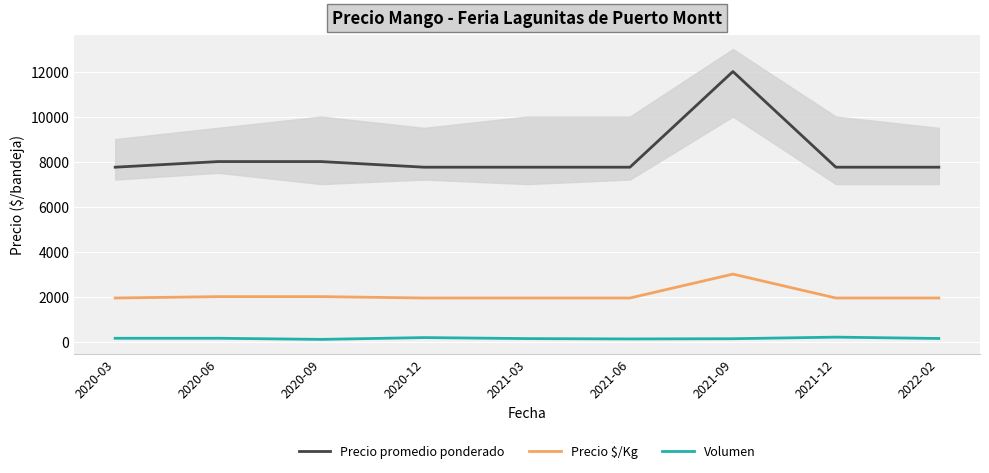

What is the label of the 3rd point from the left?

2020-09